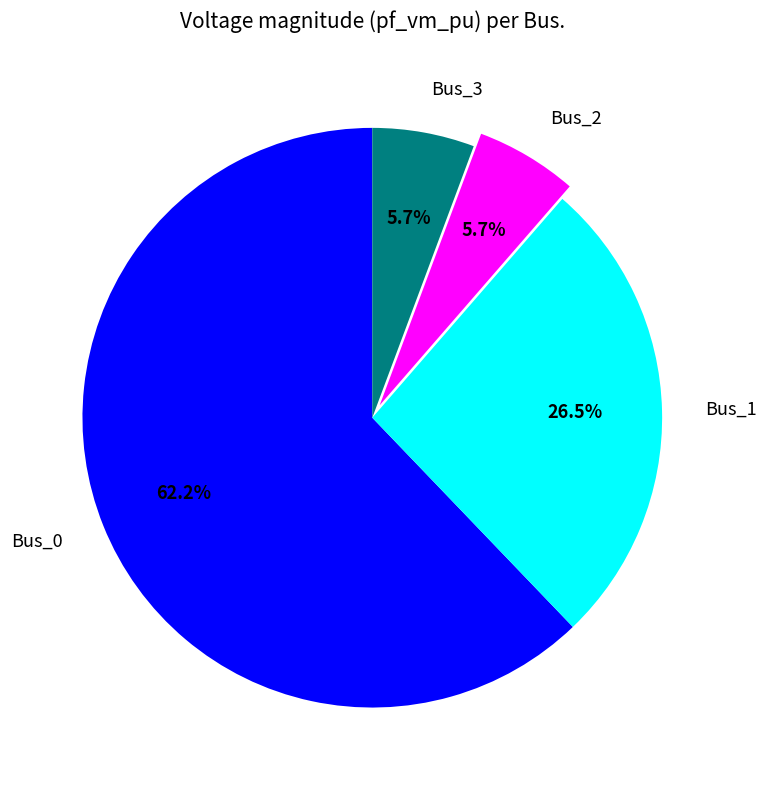

Combined, what portion of the pie is Bus_3 and Bus_2?

11.4%